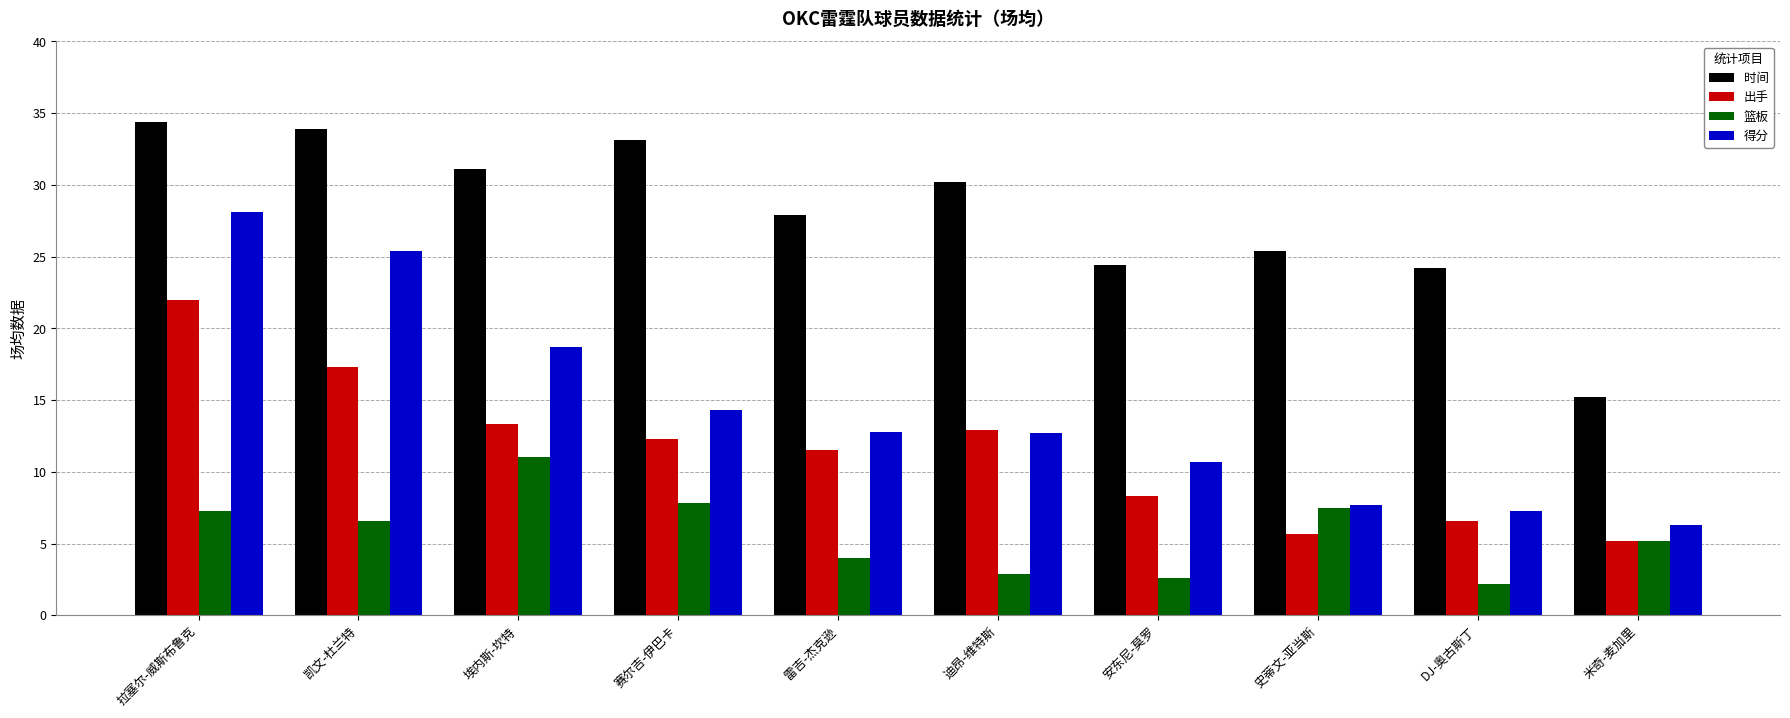

How many values in the 出手 series exceed 12?

5